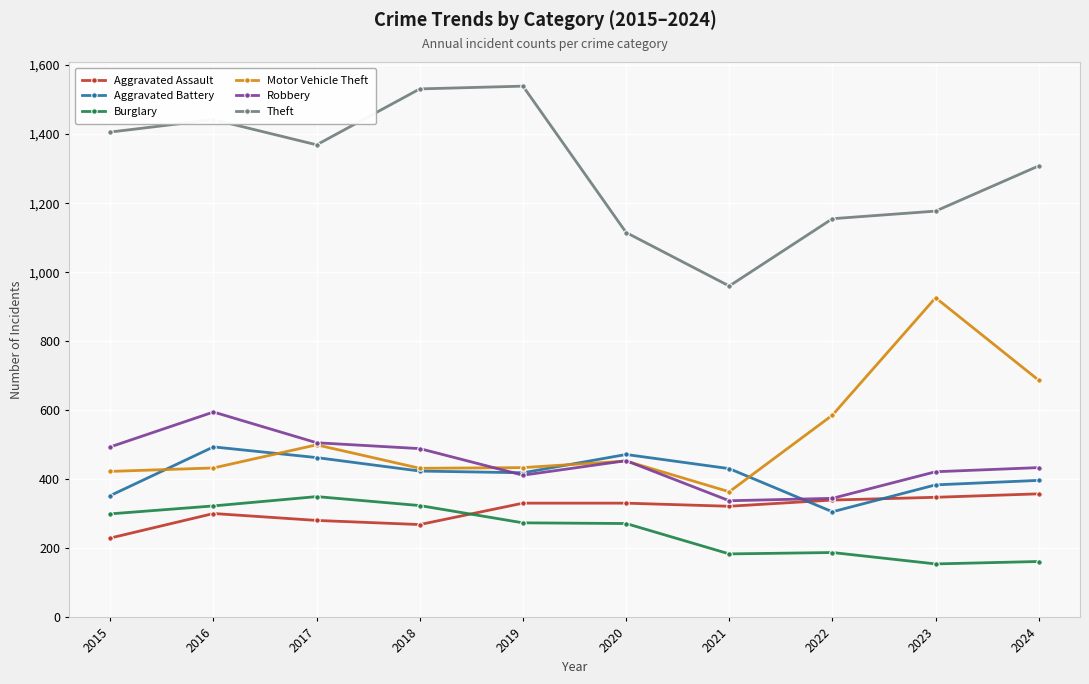

At which label does Burglary reach its peak?

2017